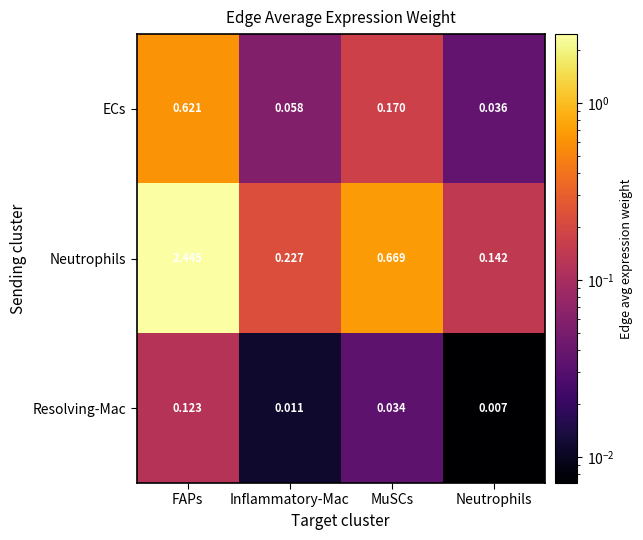

Which category has the highest value in the ECs series?

FAPs